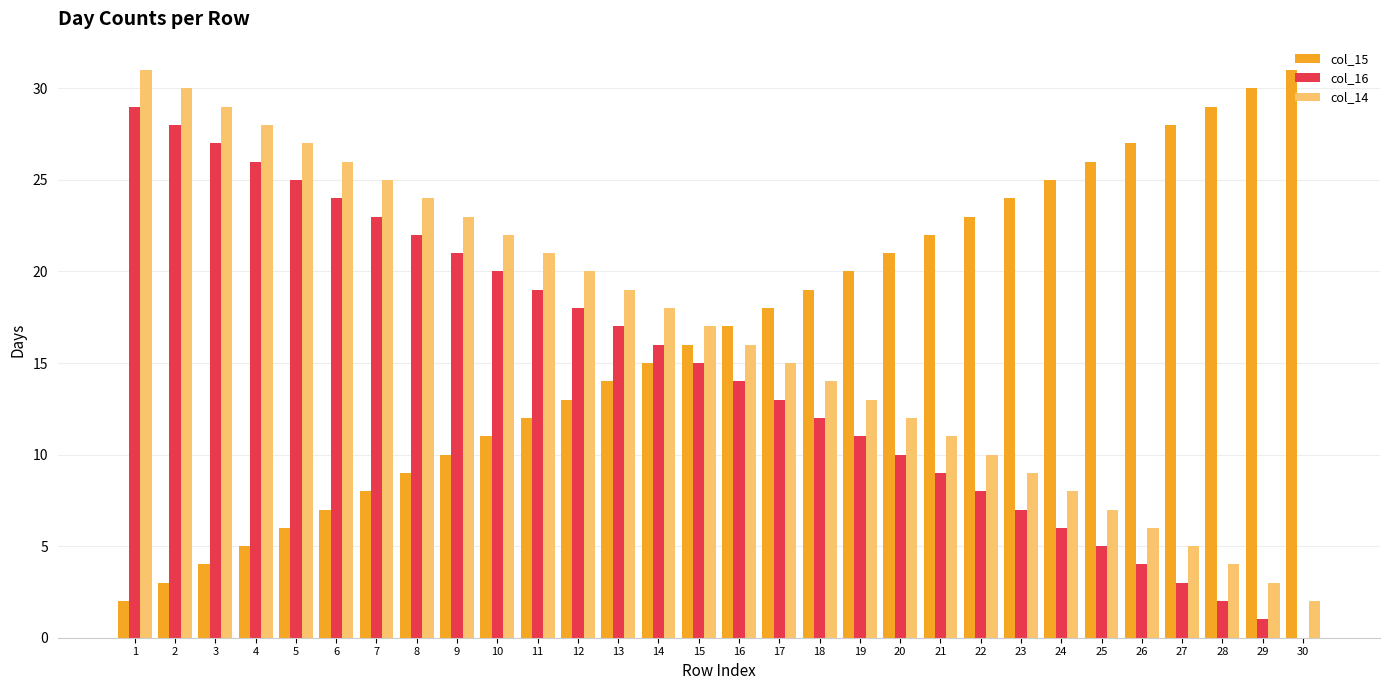

Does the chart contain stacked bars?

No